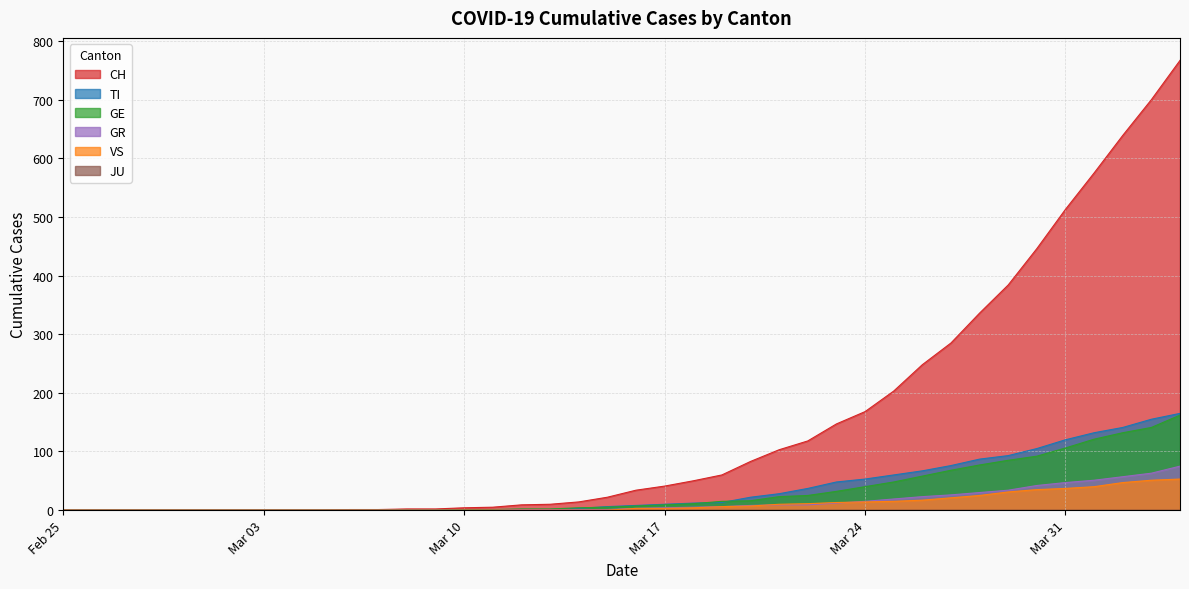

True or false: GE and VS intersect in this chart.

False